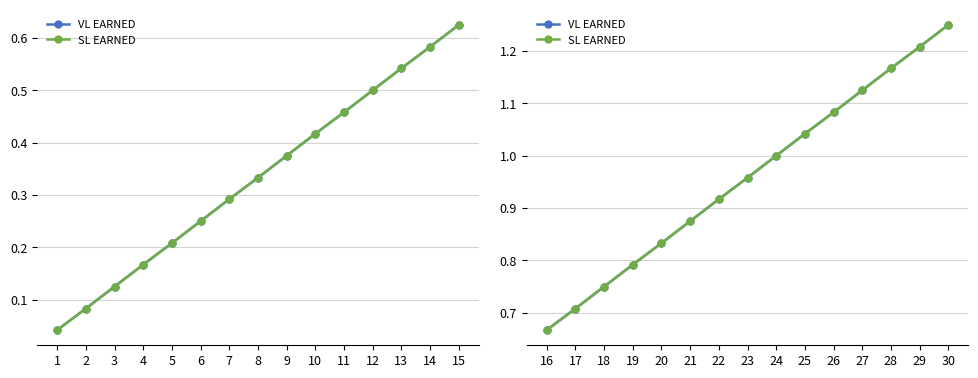

Which category has the highest value in the VL EARNED series?

15